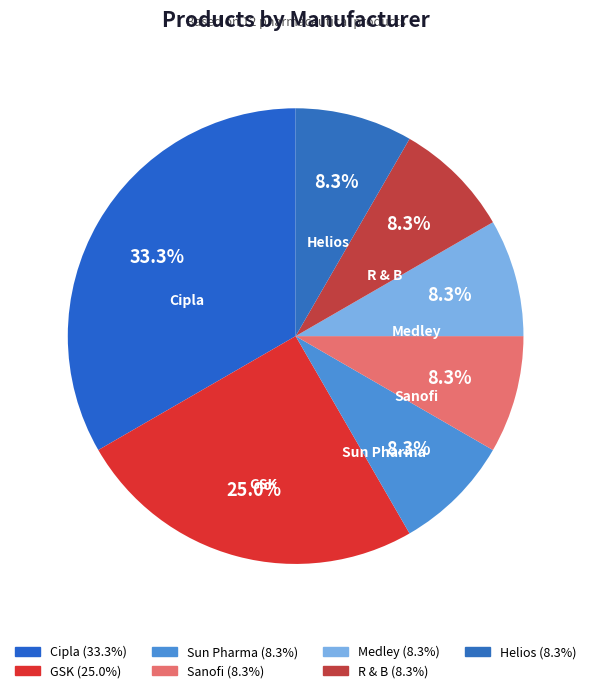

What percentage is the Sanofi slice, to the nearest percent?

8%